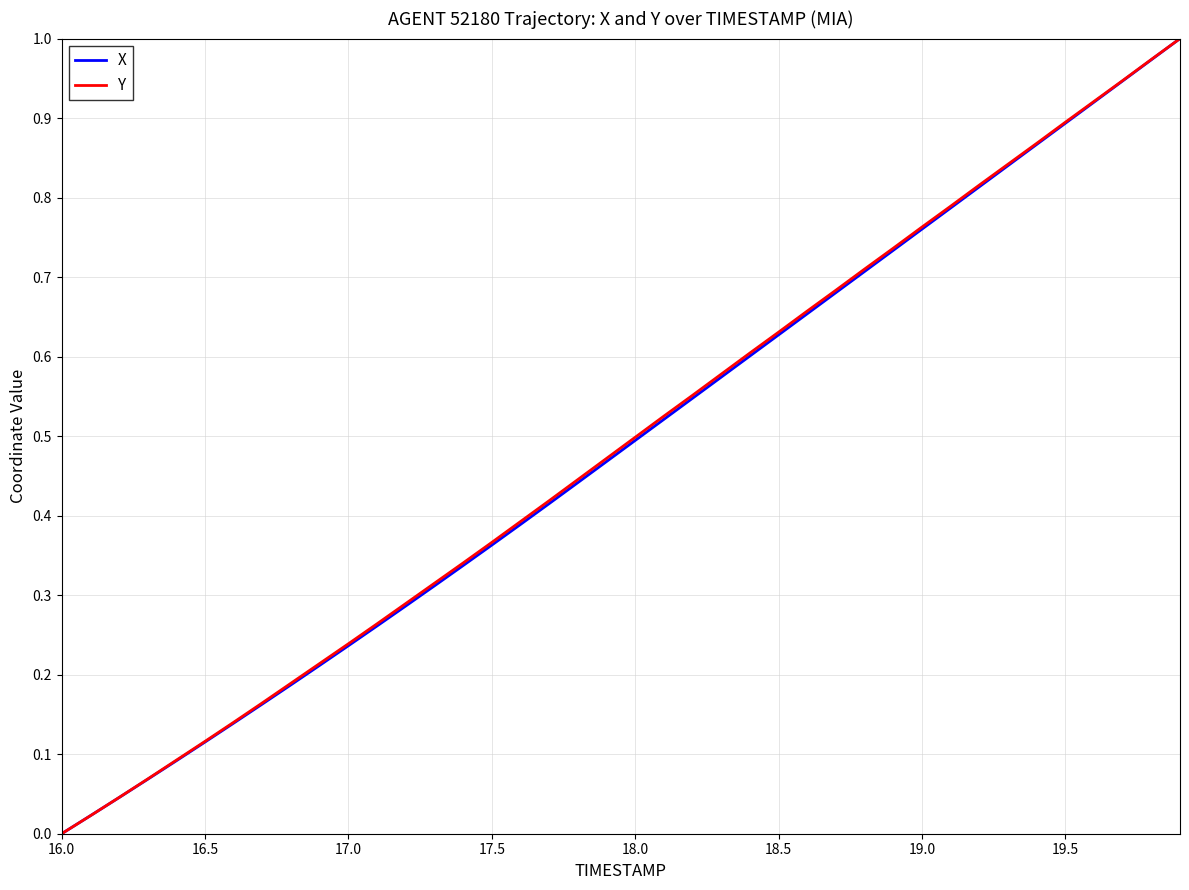

What is the maximum value for Y?

1.0